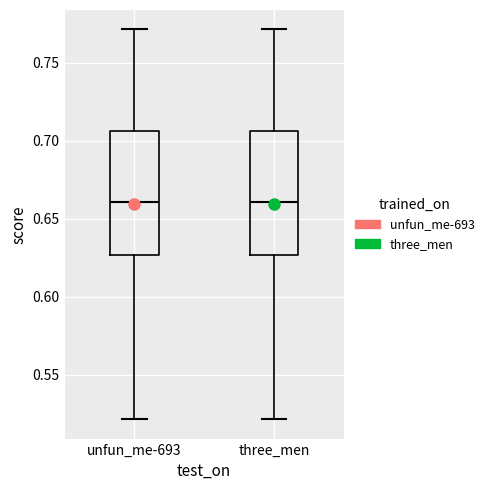

Reading left to right, transcribe this box plot: for each box, give where its median line is, the range the box spans, and where its two whiskers end, as read against the y-axis. The values are not printed on the chart, so give them approximately, as read against the axis.

unfun_me-693: median 0.660, box 0.625 to 0.705, whiskers 0.520 to 0.770
three_men: median 0.660, box 0.625 to 0.705, whiskers 0.520 to 0.770